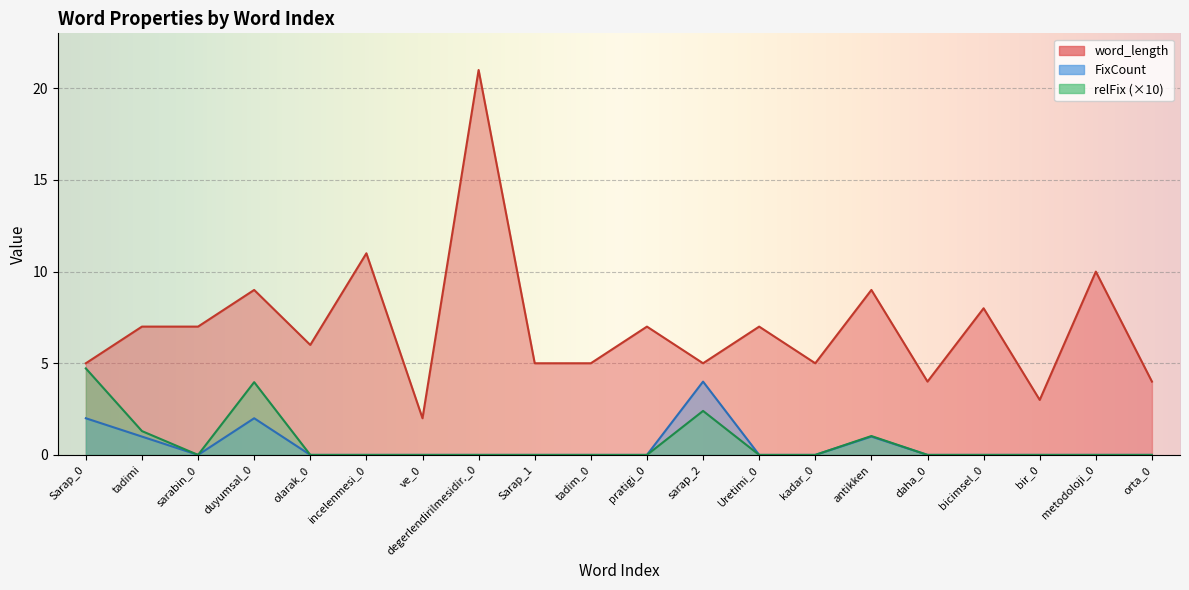

True or false: word_length and relFix cross at least once.

False